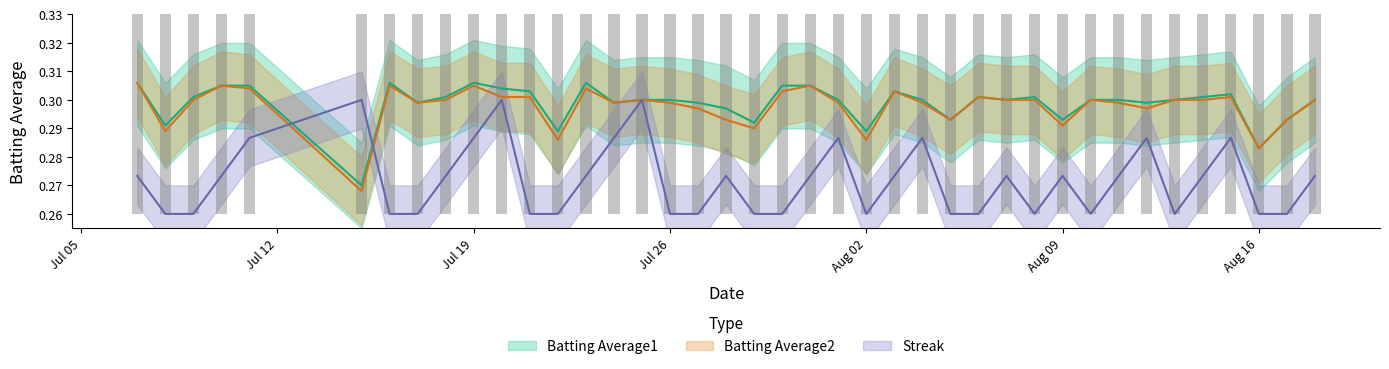

What are all the series names shown in the legend?

Batting Average1, Batting Average2, Streak